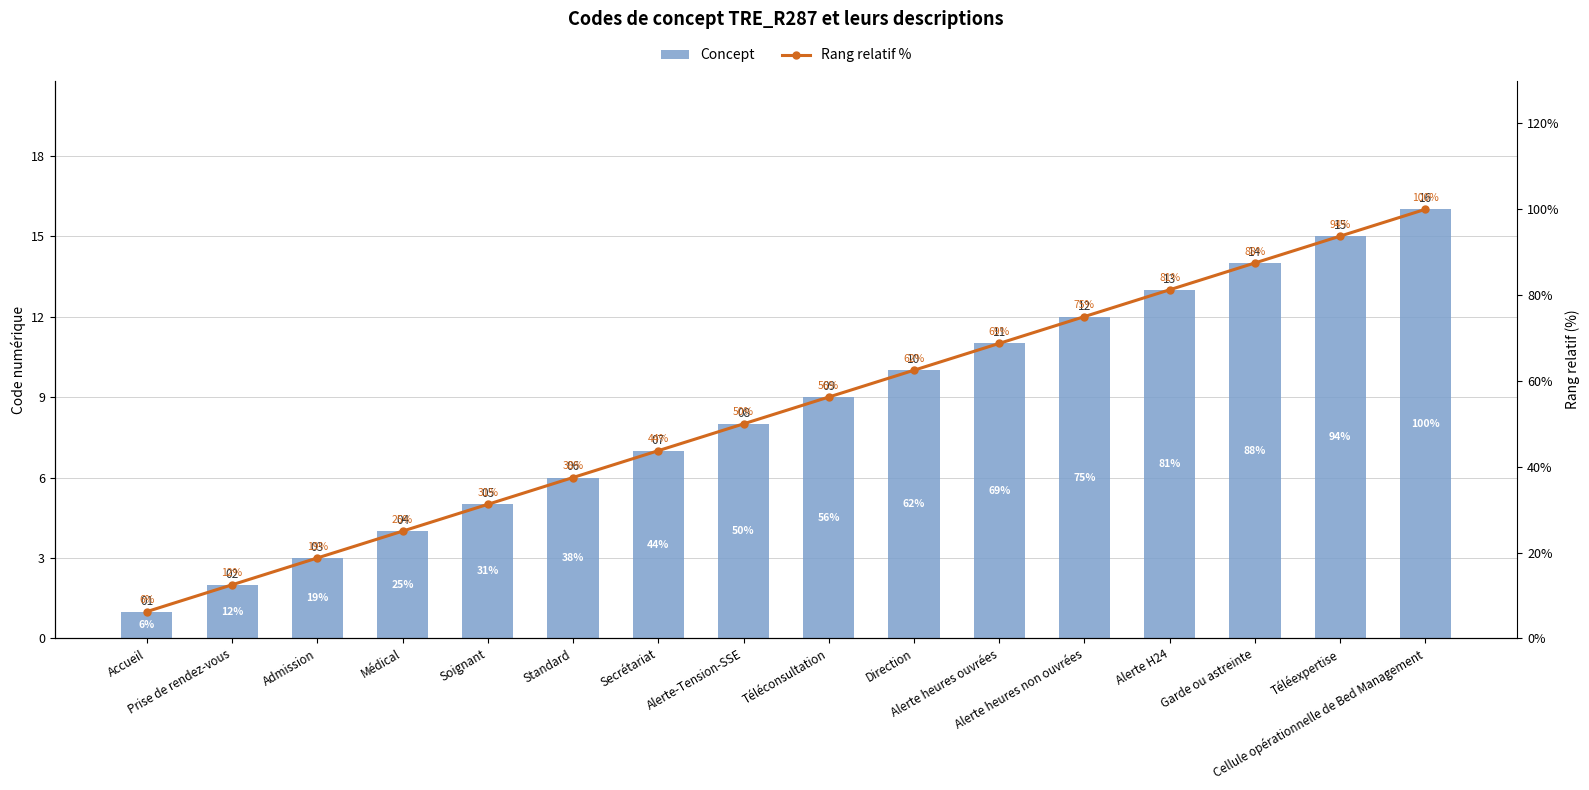

Is it true that Rang relatif % equals 5.8 at Prise de rendez-vous?

False